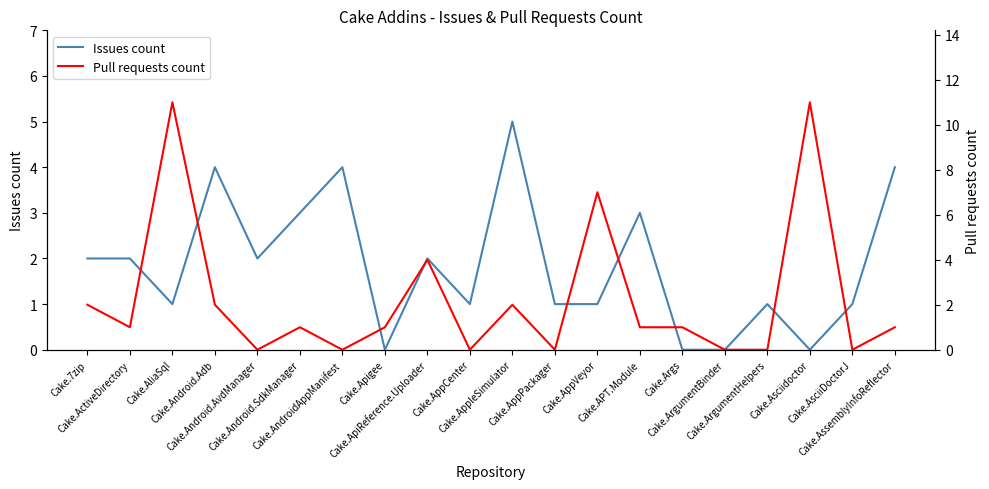

What is the difference between the maximum and second lowest values in the Pull requests count series?

11